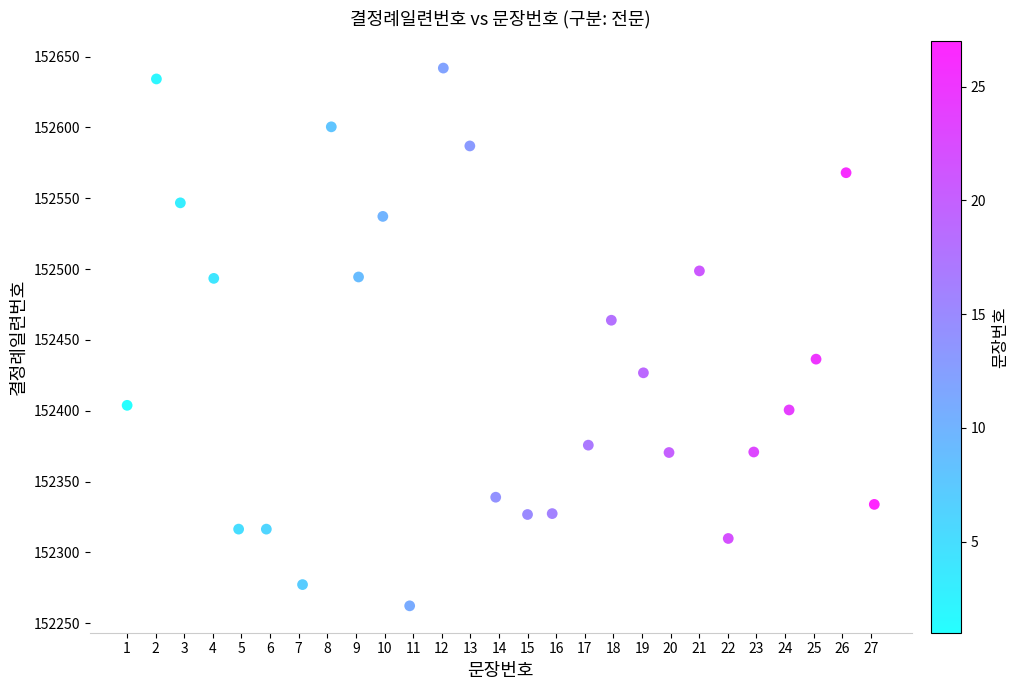

What is the range of X values (max minus min)?

26.1